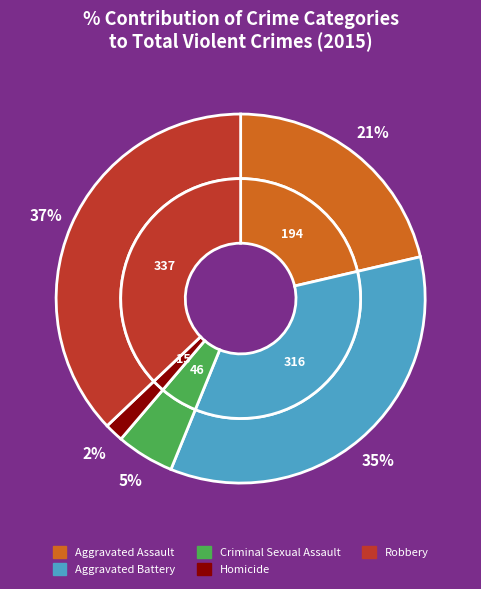

What is the change in value from Aggravated Battery to Homicide?

-301